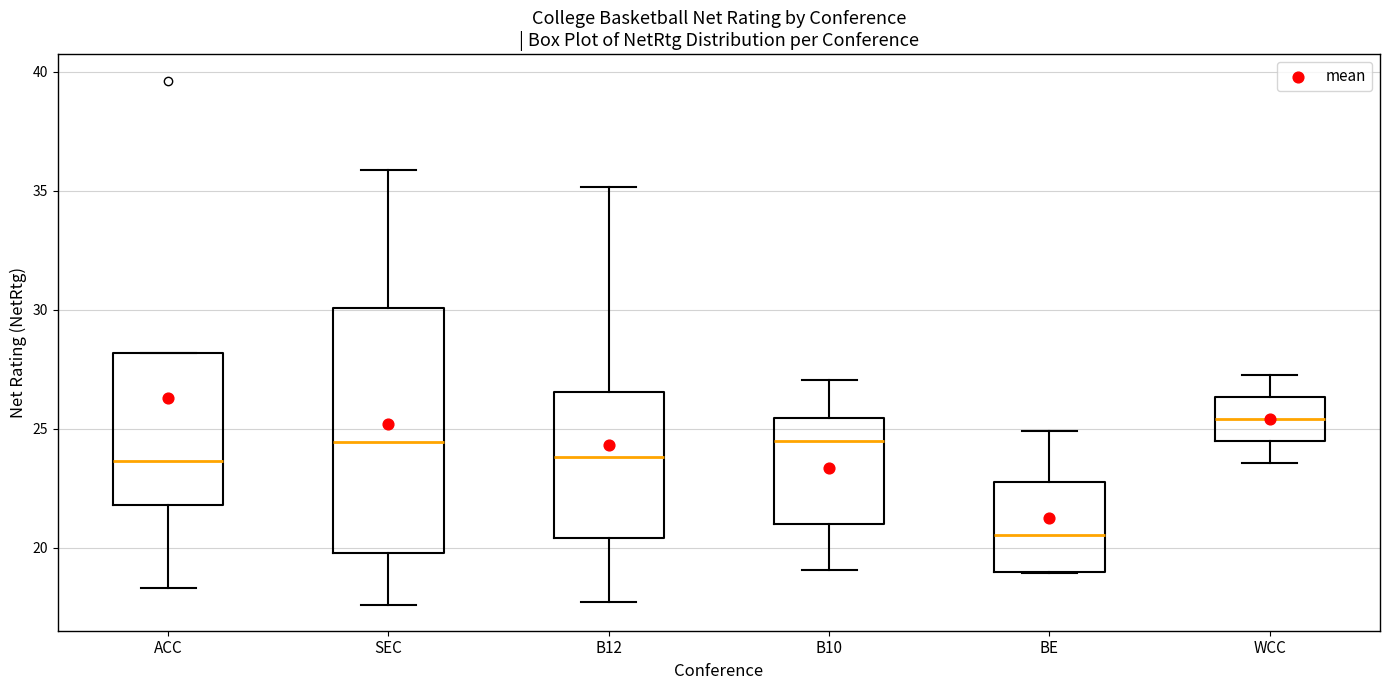

Where is the upper edge of the box for B12 on the y-axis? The values are not printed on the chart, so give them approximately, as read against the axis.

26.5